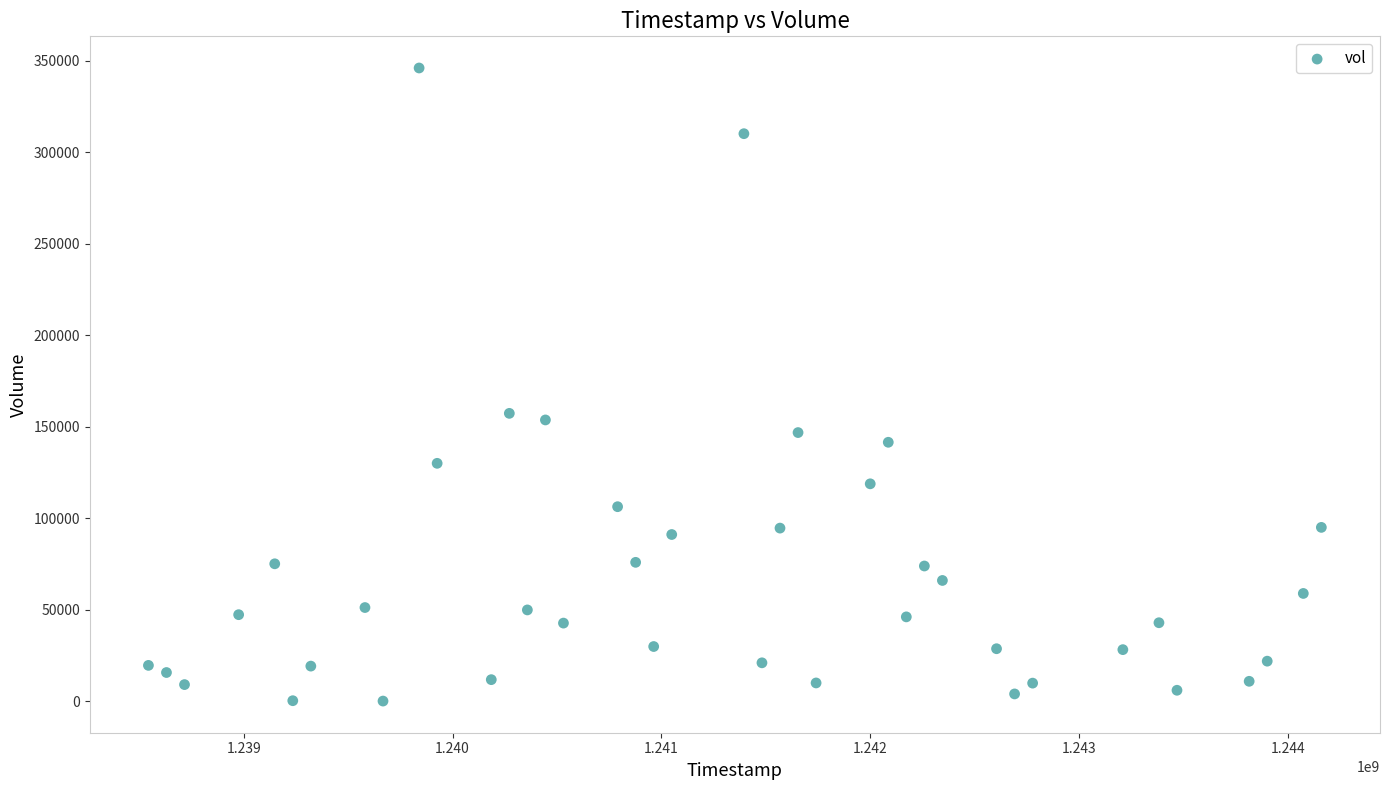

What is the range of Y values (max minus min)?

345900